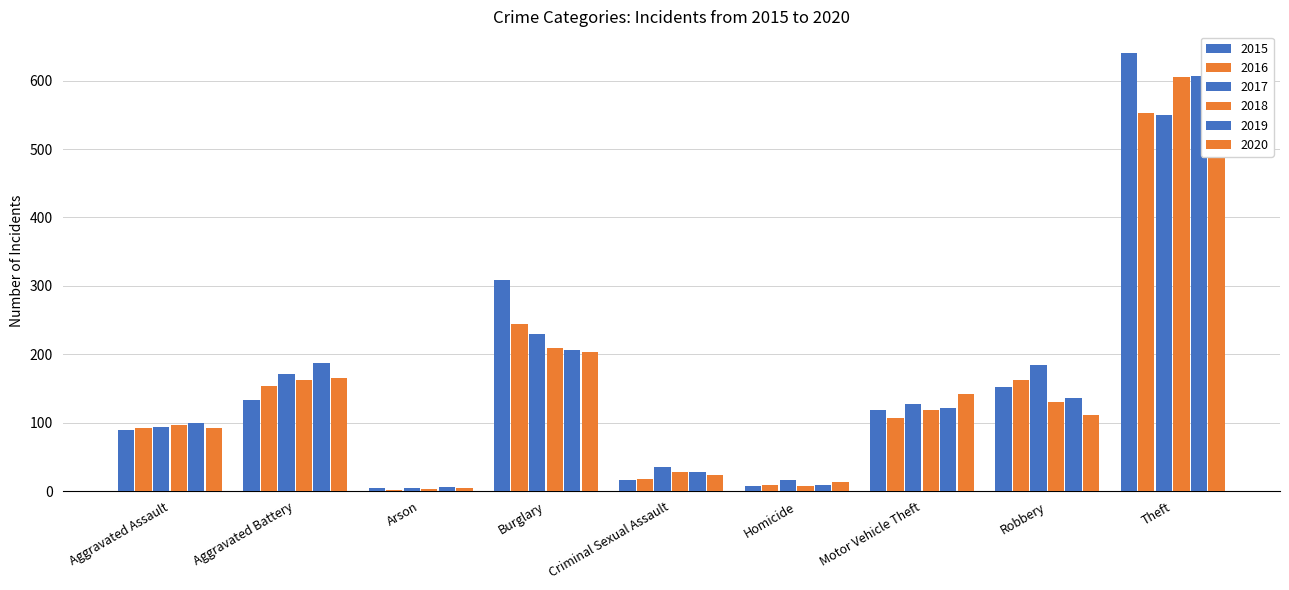

At which category is the sum across all series the highest?

Theft